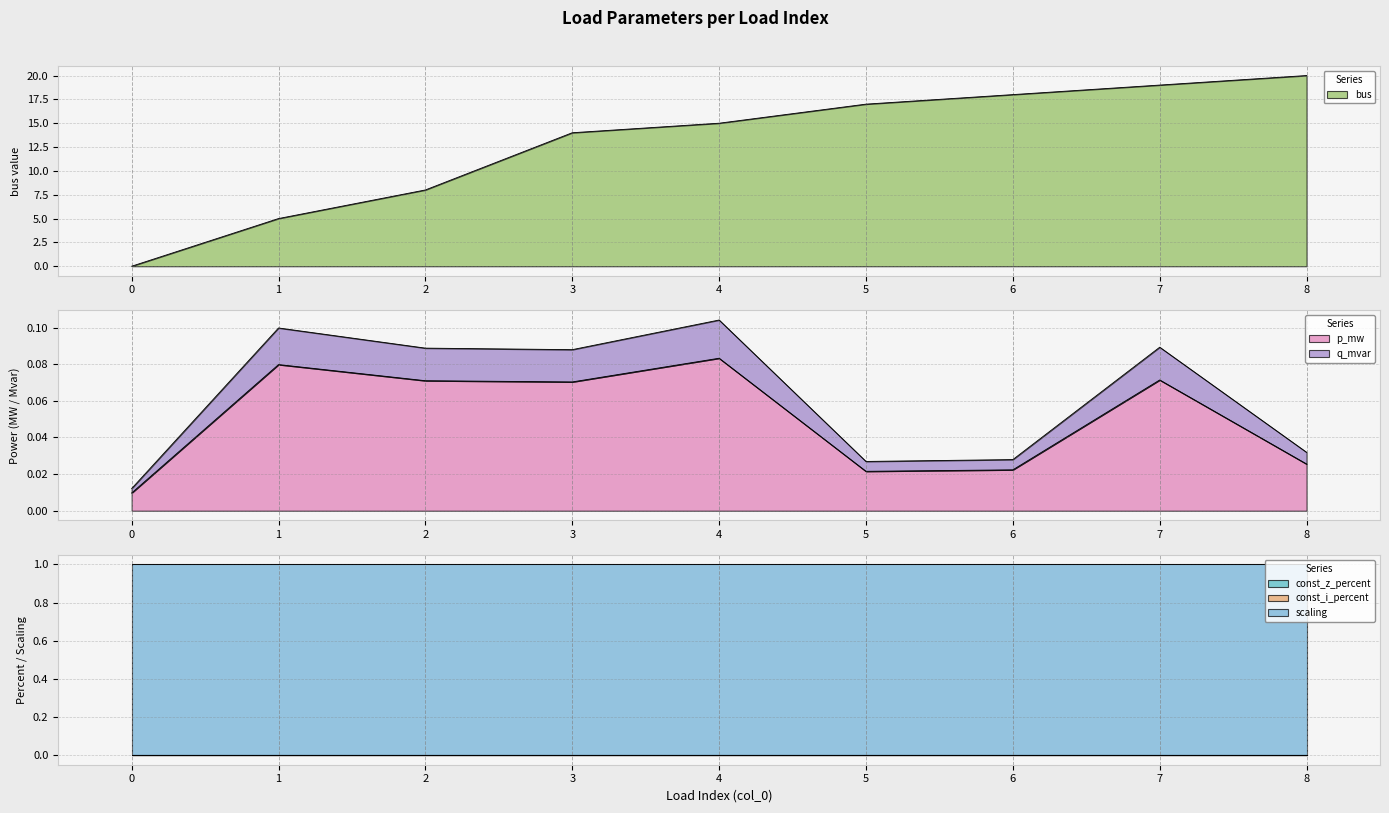

True or false: bus has more than 1 interior local peaks.

False